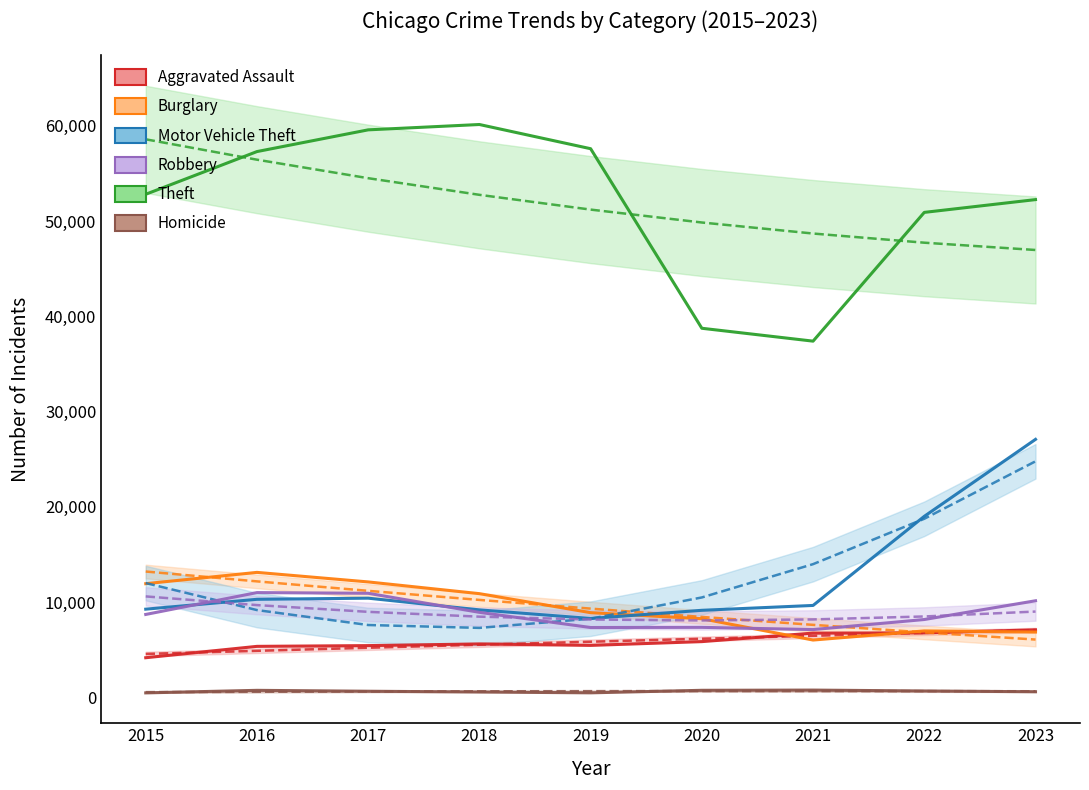

Which series has the largest range (max minus min)?

Theft